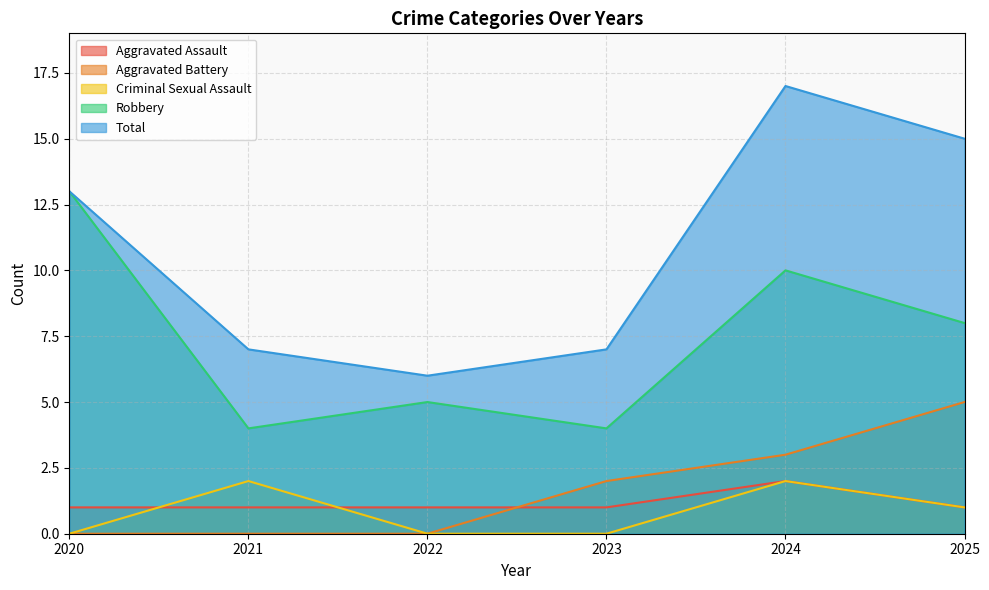

How many data points does each series have?

6